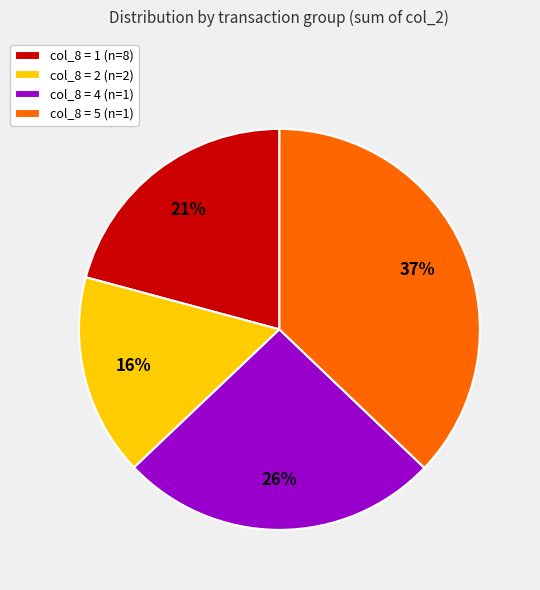

Combined, do col_8 = 5 (n=1) and col_8 = 4 (n=1) account for over 50%?

Yes